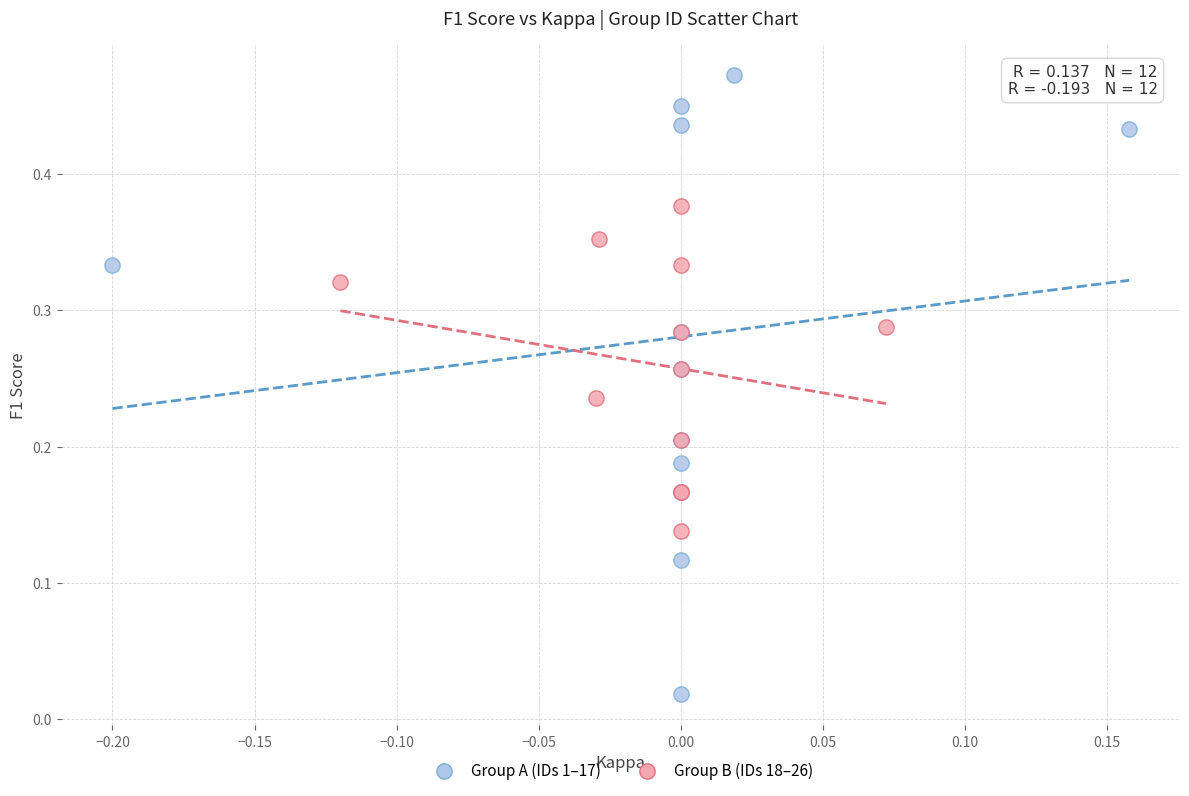

Which series reaches the minimum Y coordinate?

Group A (IDs 1–17)